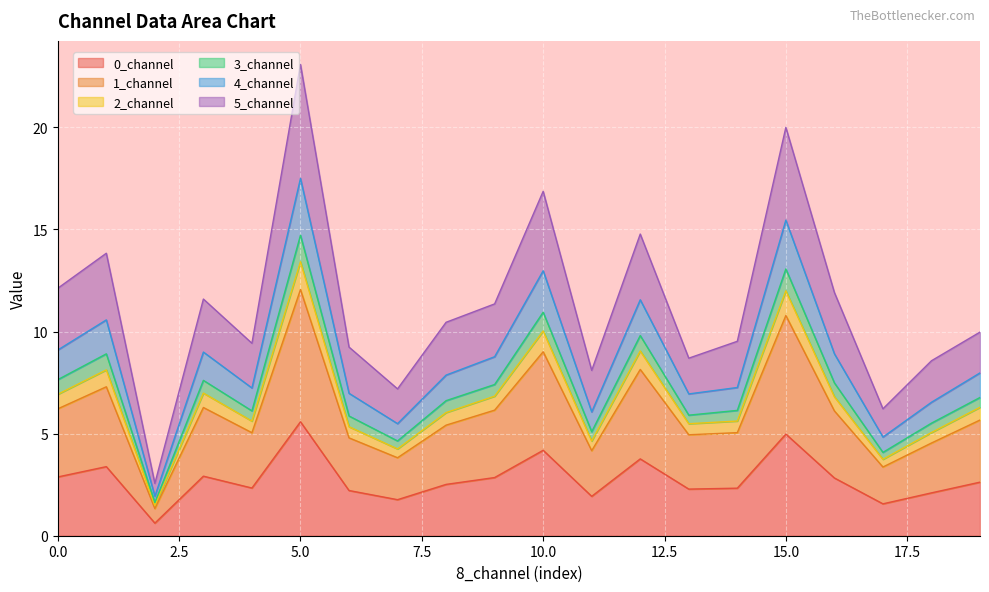

Does the chart display data point markers on the line(s)?

No